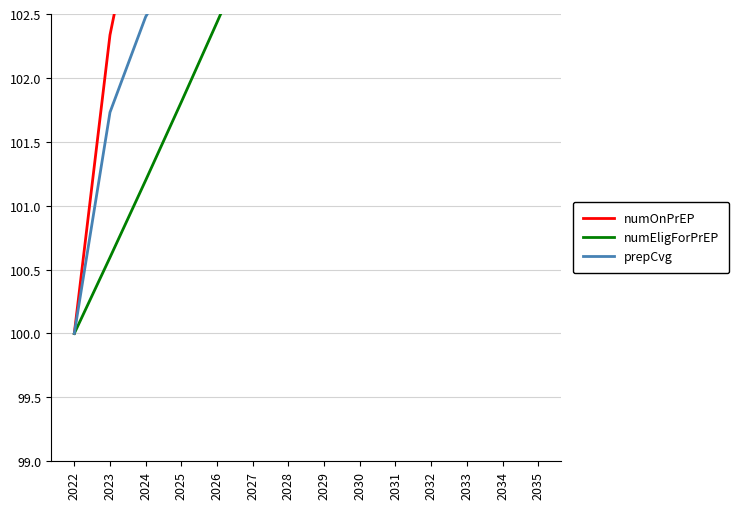

Reading left to right, transcribe all the data shown in this chart.

numOnPrEP: 2022=100.0	2023=102.3	2024=103.7	2025=104.8	2026=105.9	2027=106.9	2028=108.0	2029=109.1	2030=110.3	2031=111.4	2032=112.6	2033=113.9	2034=115.1	2035=116.4
numEligForPrEP: 2022=100.0	2023=100.6	2024=101.2	2025=101.8	2026=102.4	2027=103.1	2028=103.7	2029=104.4	2030=105.0	2031=105.7	2032=106.4	2033=107.2	2034=107.9	2035=108.6
prepCvg: 2022=100.0	2023=101.7	2024=102.5	2025=103.0	2026=103.4	2027=103.8	2028=104.2	2029=104.6	2030=105.0	2031=105.4	2032=105.8	2033=106.2	2034=106.7	2035=107.1